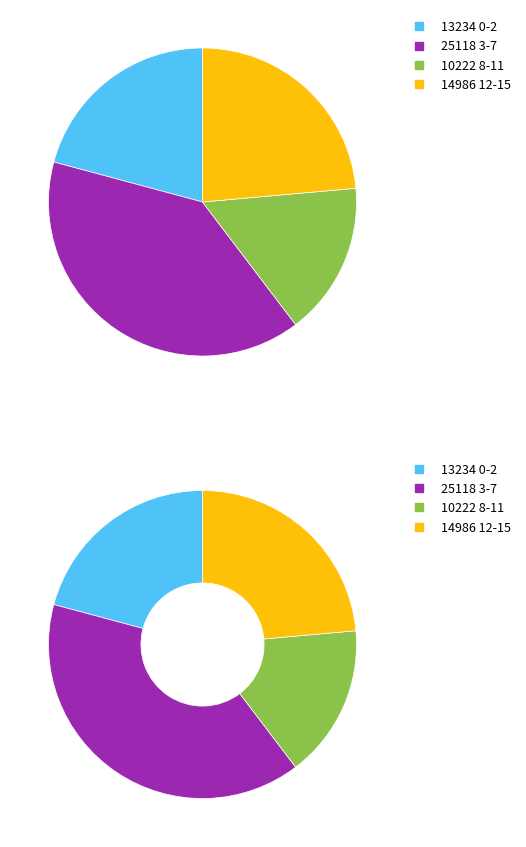

To the nearest percent, what percentage of the pie is 3-7?

40%